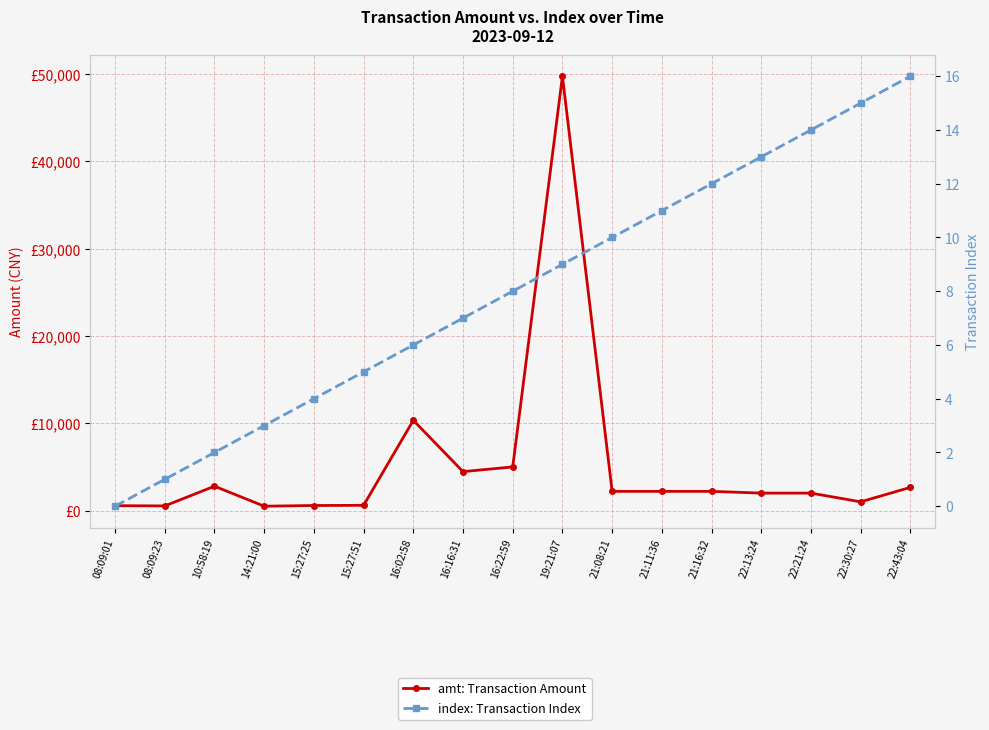

What is the sum of all index: Transaction Index values?

136.0